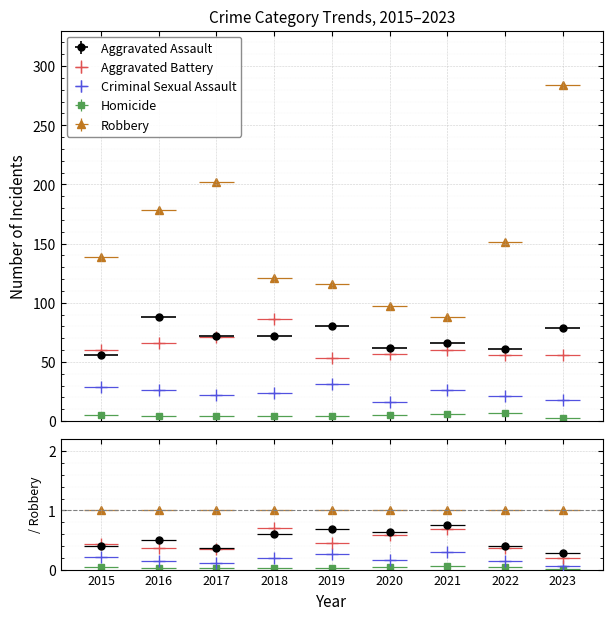

Reading left to right, extract all data points from this chart.

Aggravated Assault: 56	88	72	72	80	62	66	61	79
Aggravated Battery: 60	66	71	86	53	57	60	56	56
Criminal Sexual Assault: 29	26	22	24	31	16	26	21	18
Homicide: 5	4	4	4	4	5	6	7	3
Robbery: 139	178	202	121	116	97	88	151	284